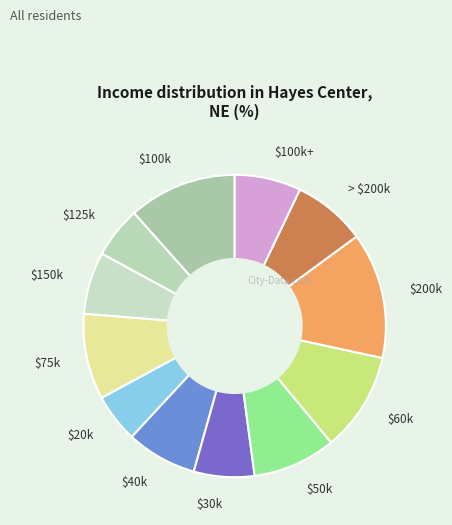

Which category has the biggest portion of the pie?

$200k